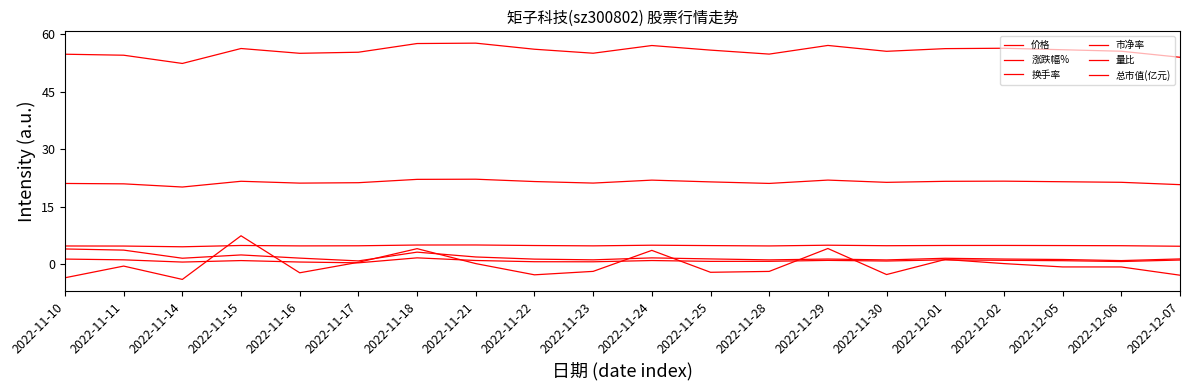

Is this an area chart (filled region under the line)?

No